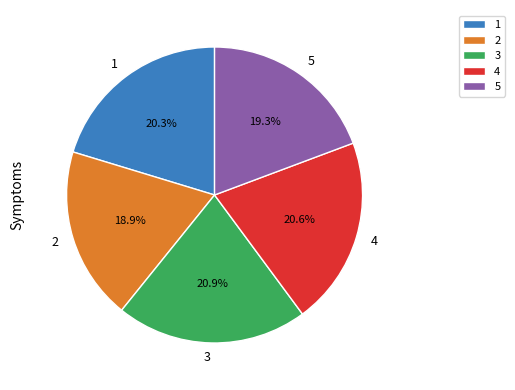

Does any single category account for the majority?

No